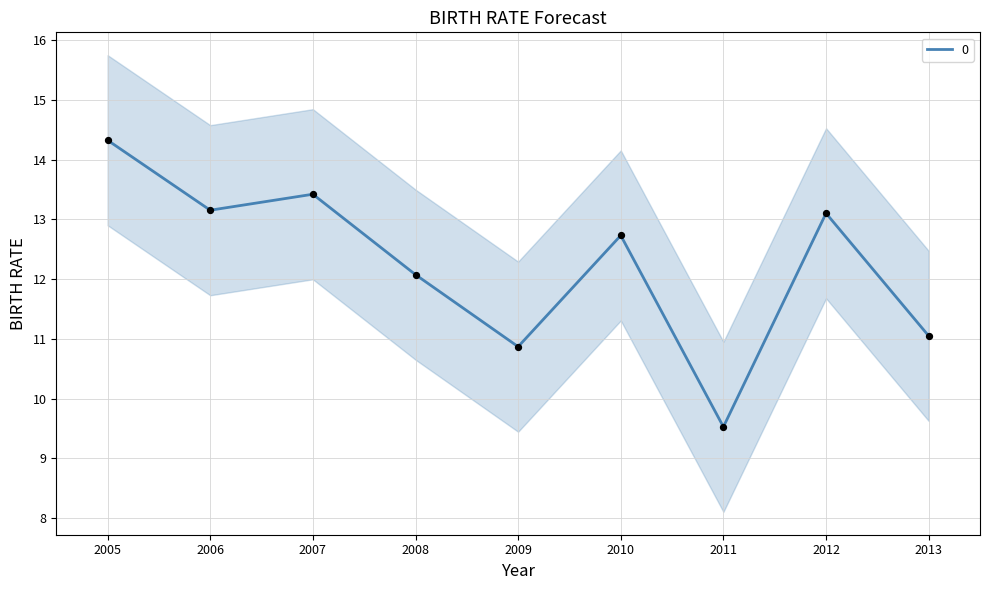

Is it true that 0 equals 12.1 at 2008?

True